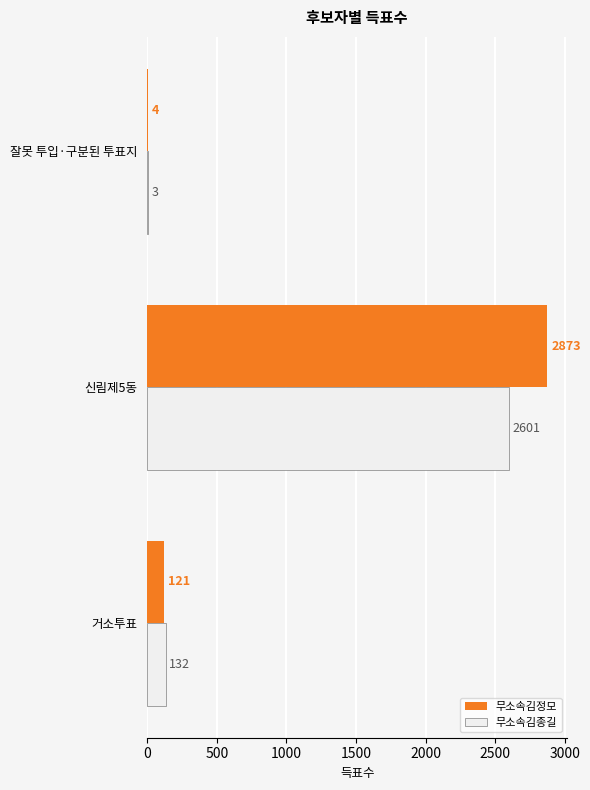

What is the total value across all series at 신림제5동?

5474